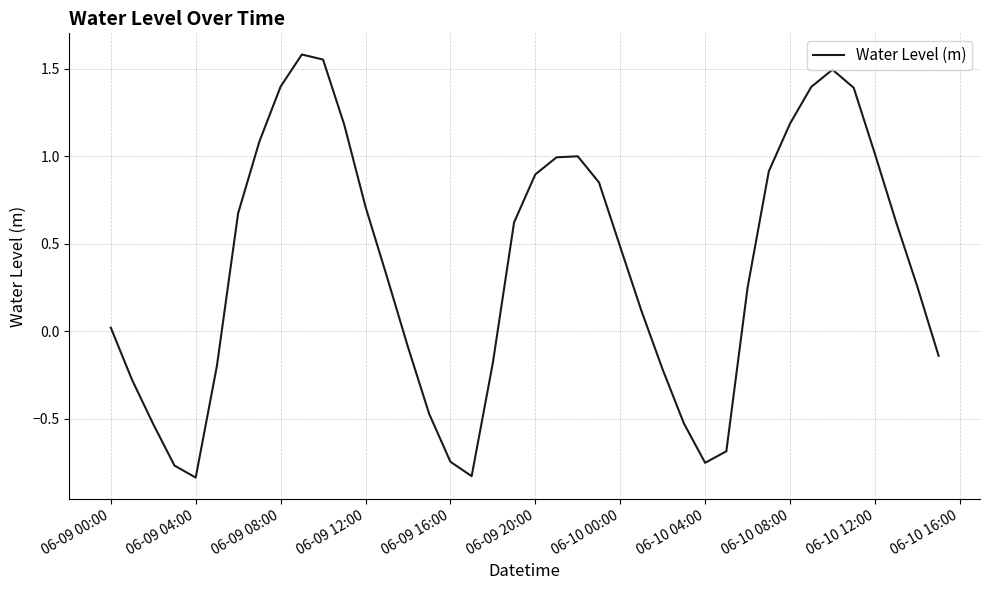

What is the difference between the maximum and minimum values?

2.4